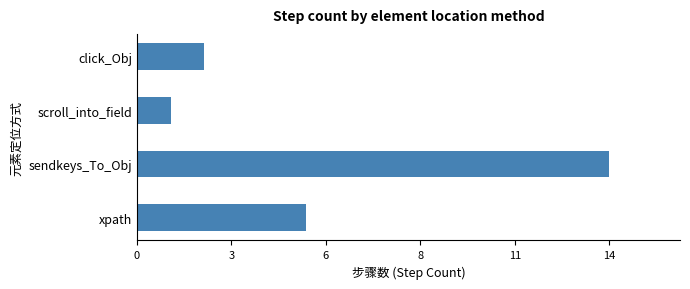

What is the maximum value shown in the chart?

14